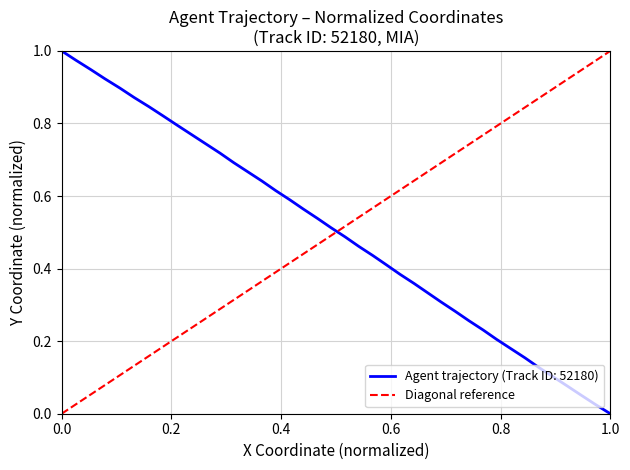

How many values are between 0 and 1?

2